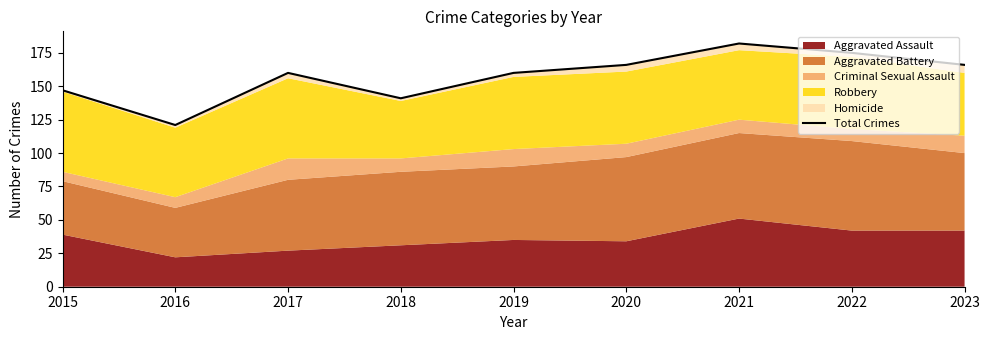

Read the value at 2018, to the nearest 10.

140